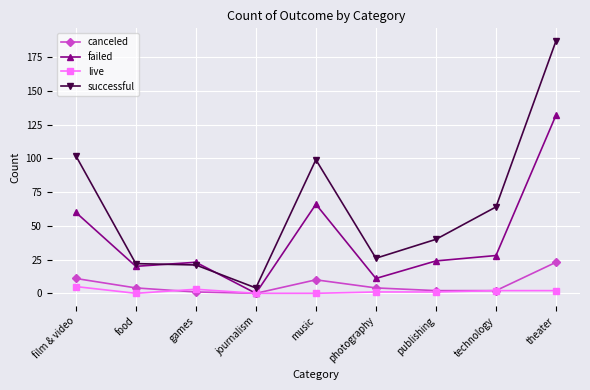

Does the chart display data point markers on the line(s)?

Yes